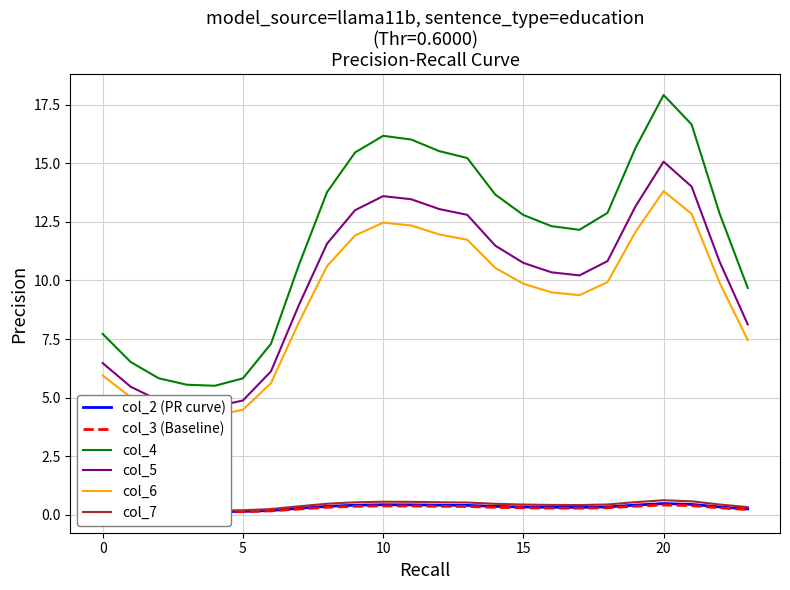

The col_4 series shows 12.8 at 15. True or false?

True